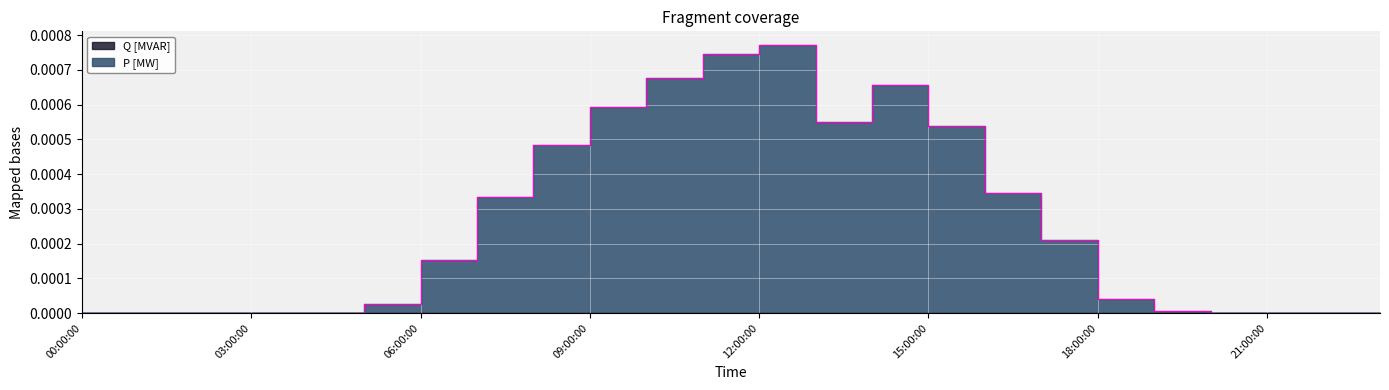

Where is the first local maximum?

12:00:00